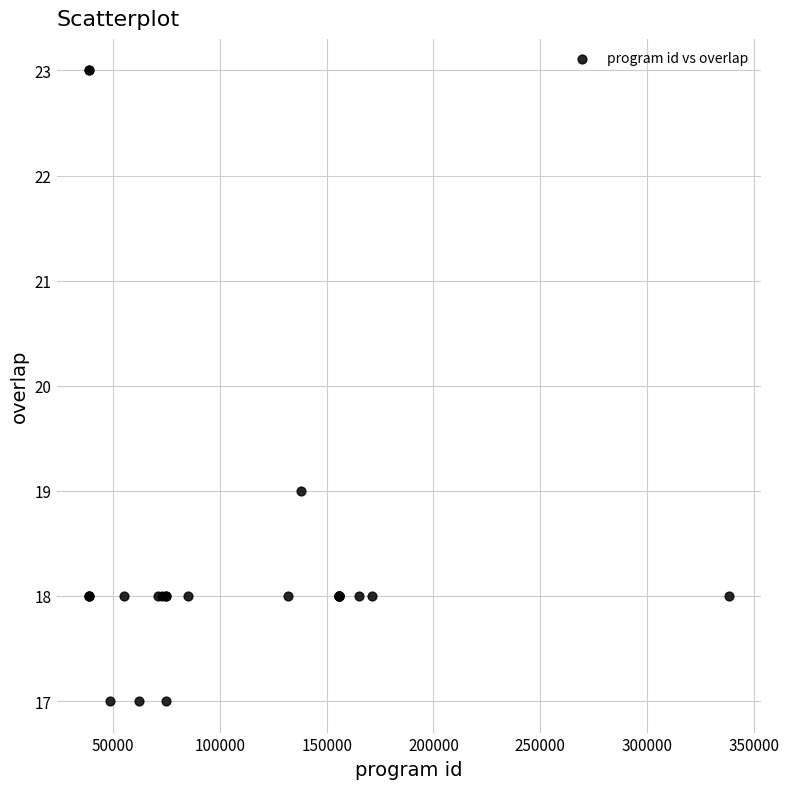

What Y value in the scatter plot is closest to 20?

19